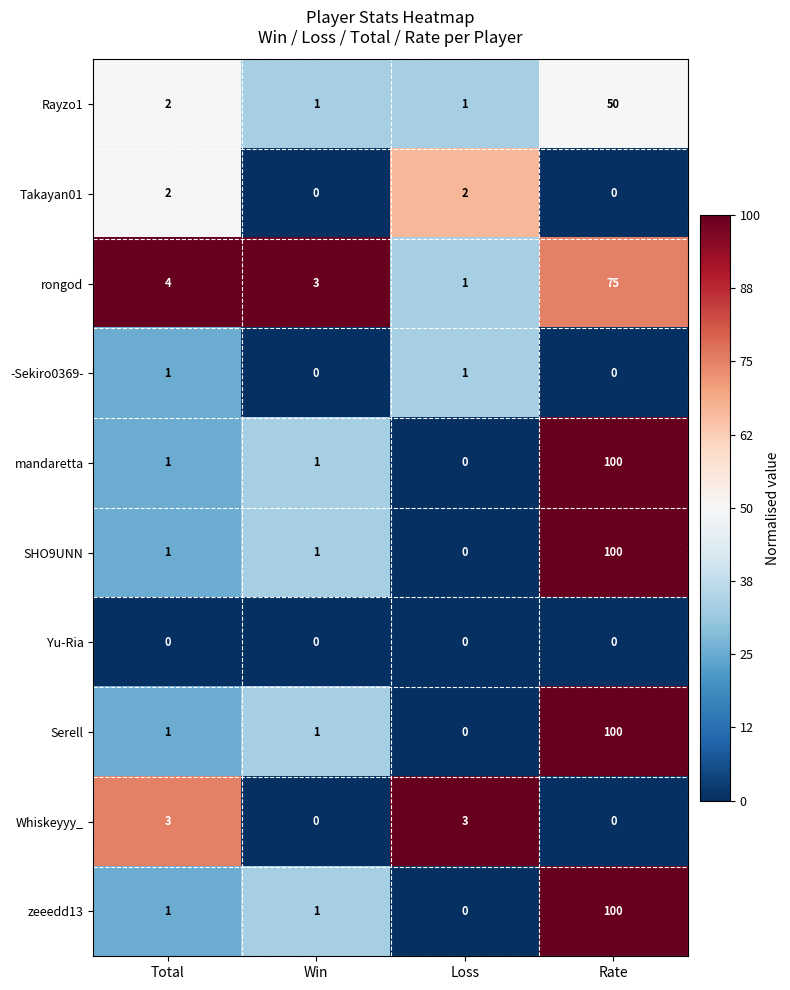

What is the difference between the maximum and minimum values in the zeeedd13 series?

100